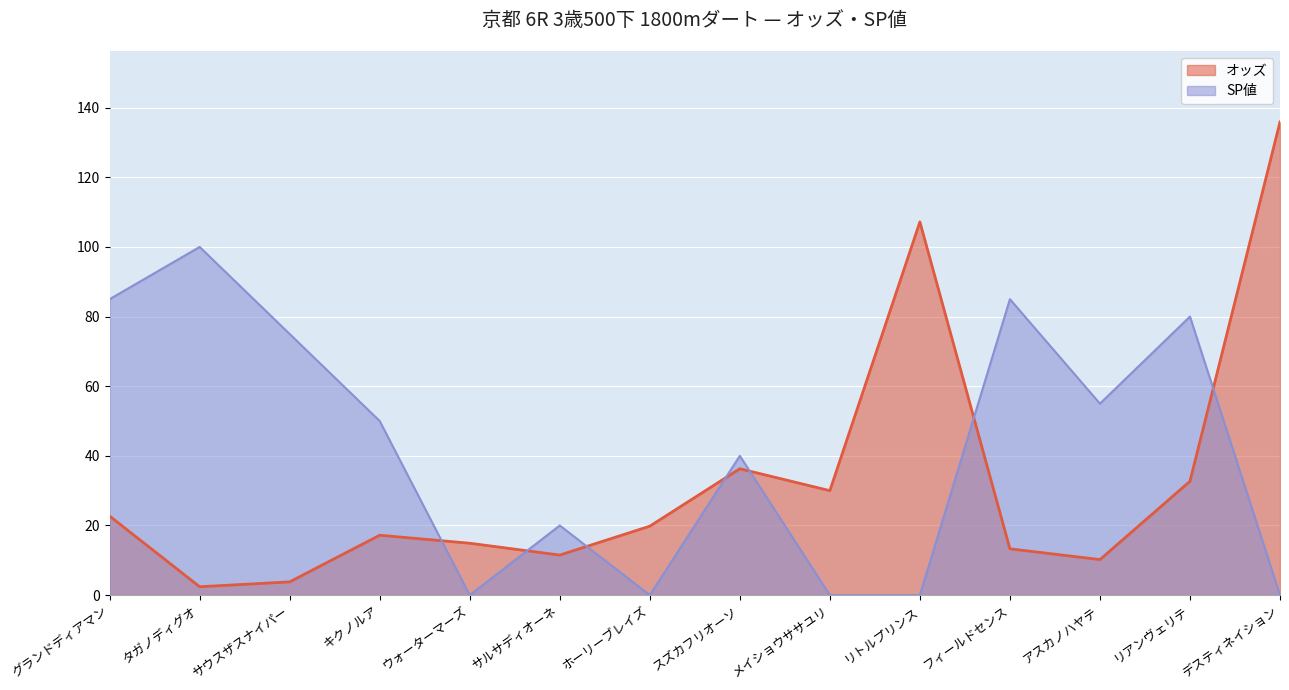

The value of SP値 at ホーリーブレイズ is 0.0. True or false?

True